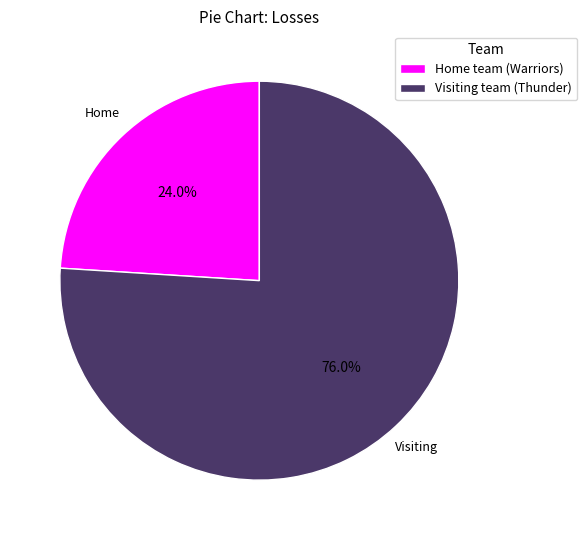

Approximately how many times larger is the value at Home team (Warriors) compared to Visiting team (Thunder)?

0.3